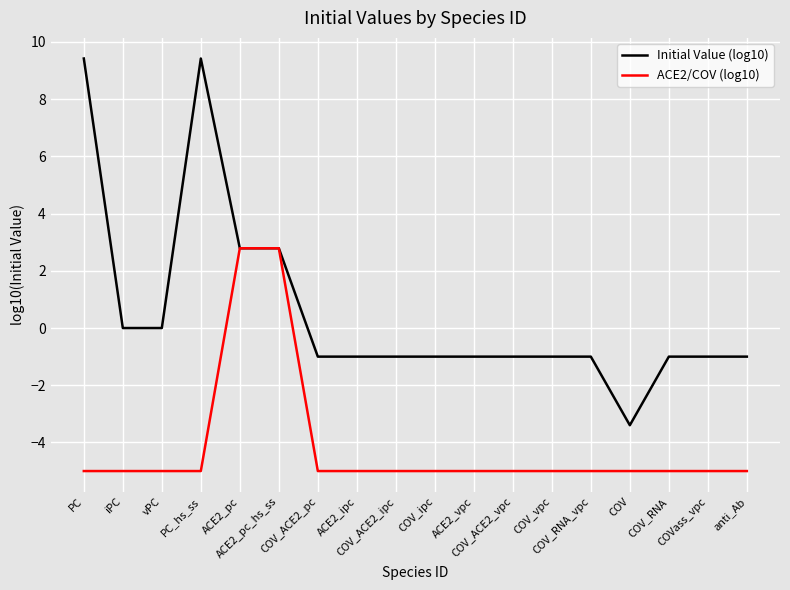

Which series has the widest spread of values?

Initial Value (log10)